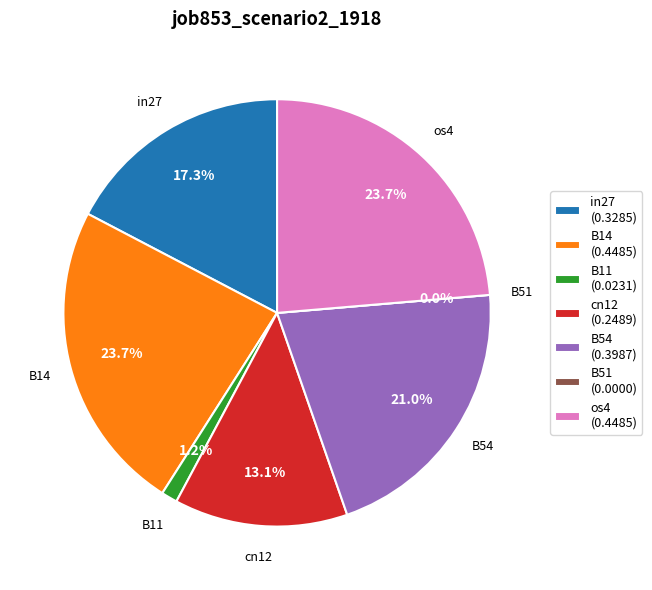

What percentage do B54 and in27 together represent?

38.3%